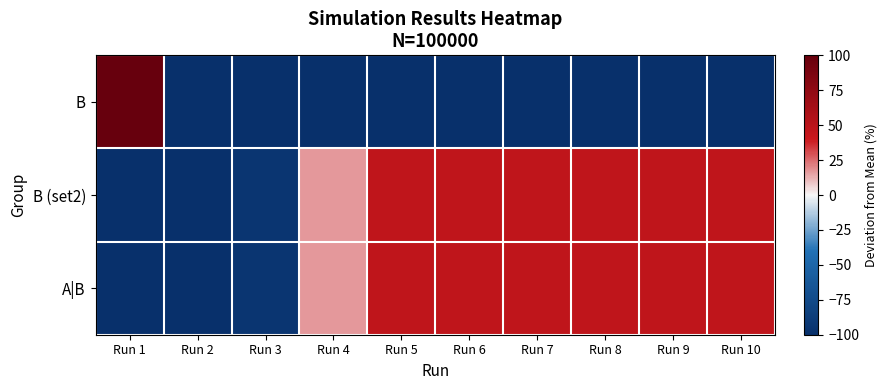

At which category does the chart reach its peak across all series?

Run 1